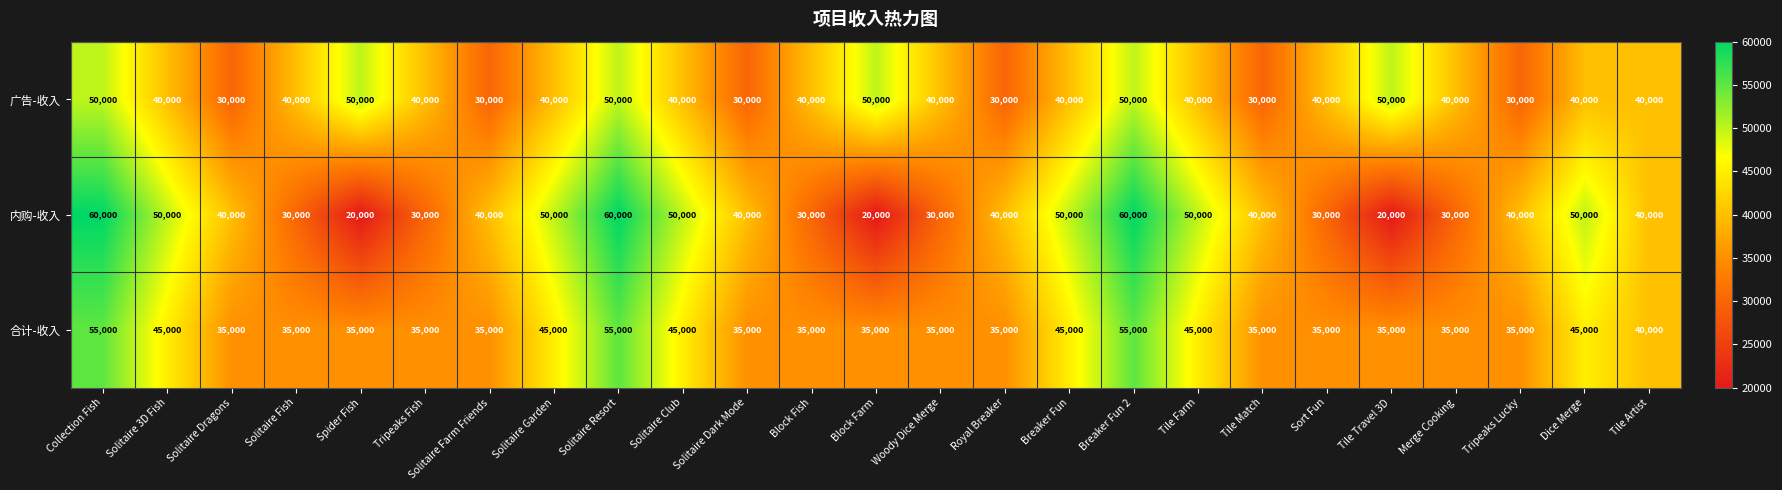

What is the spread (max minus min) of values at Tile Travel 3D?

30000